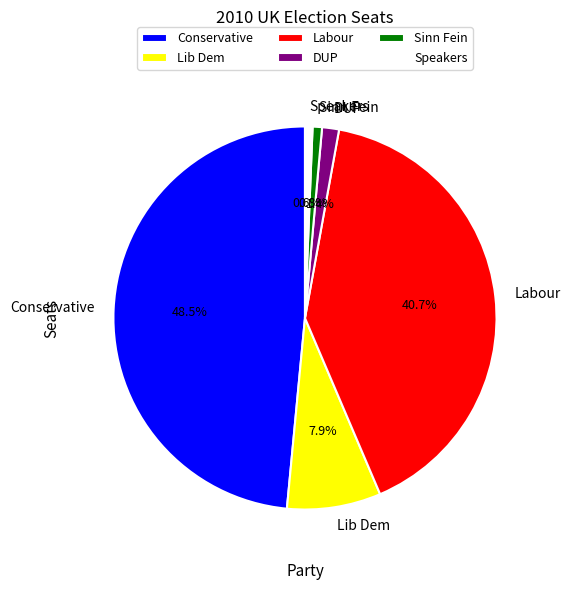

The DUP slice represents 11% of the pie. True or false?

False